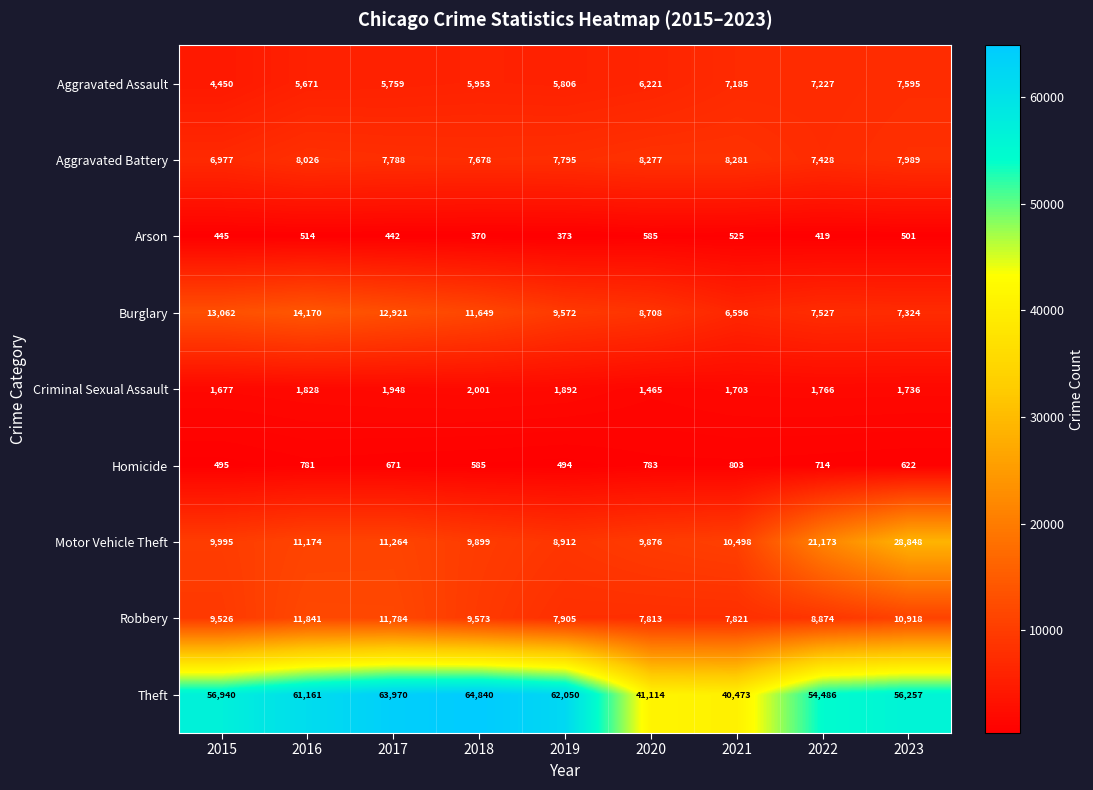

What is the smallest value displayed?

370